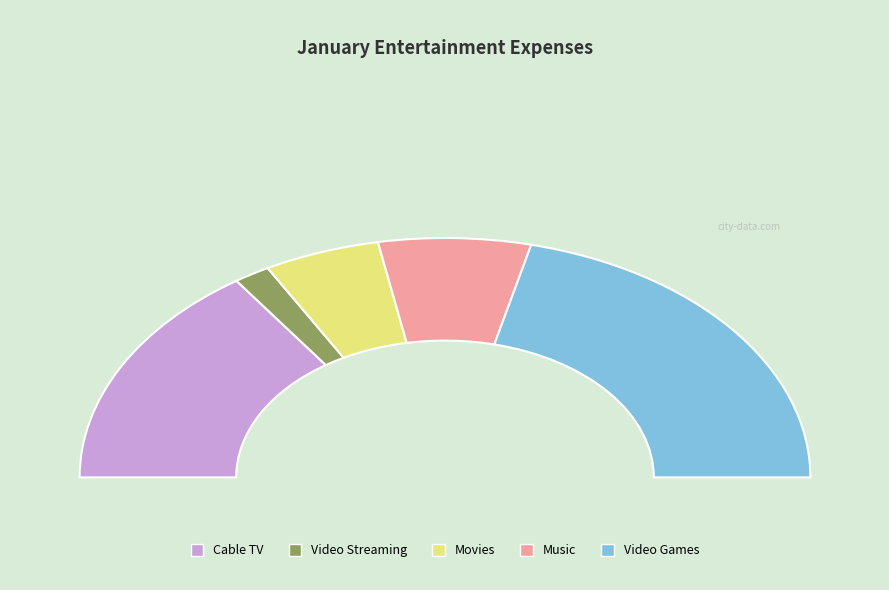

What is the total percentage of Video Streaming and Movies?

13.5%